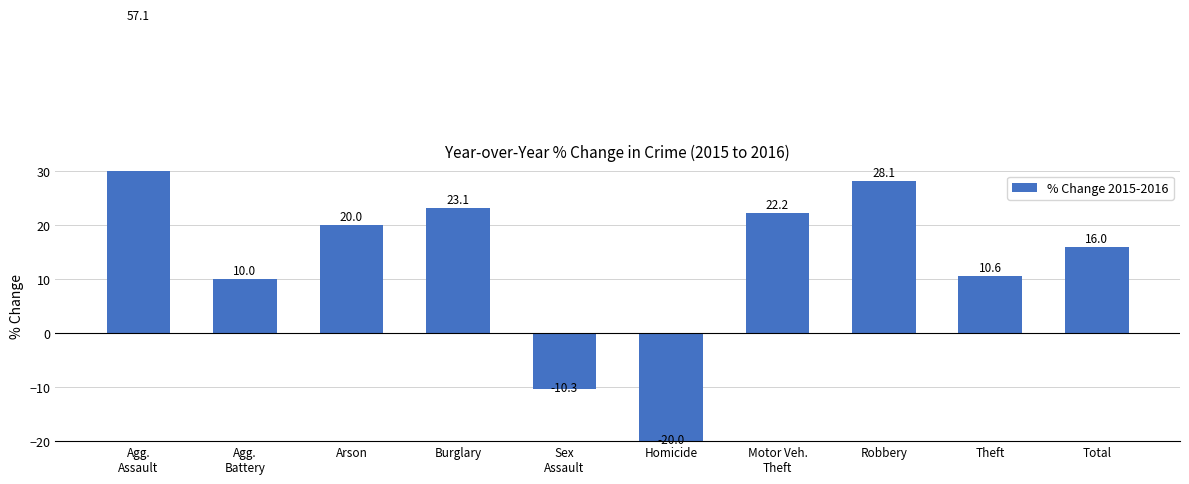

Rank the categories by value from highest to lowest.

Agg.
Assault, Robbery, Burglary, Motor Veh.
Theft, Arson, Total, Theft, Agg.
Battery, Sex
Assault, Homicide